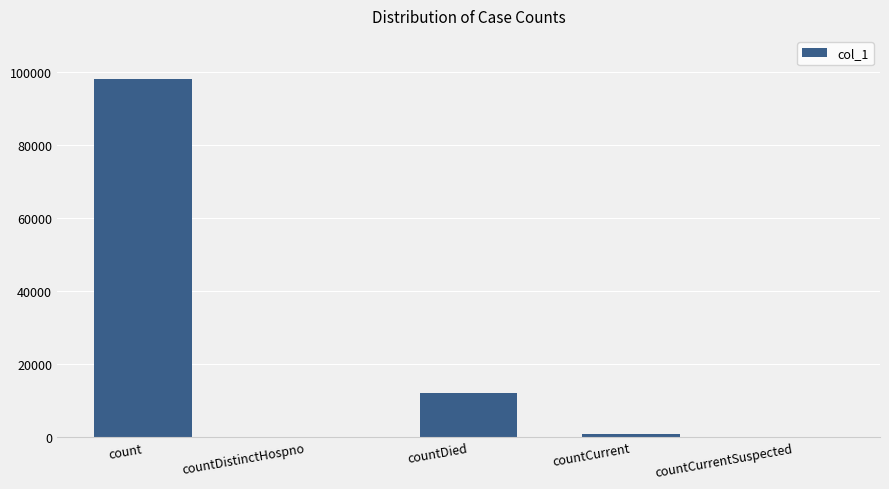

Reading left to right, what are all the values shown in this chart?

98158	0	12104	897	0